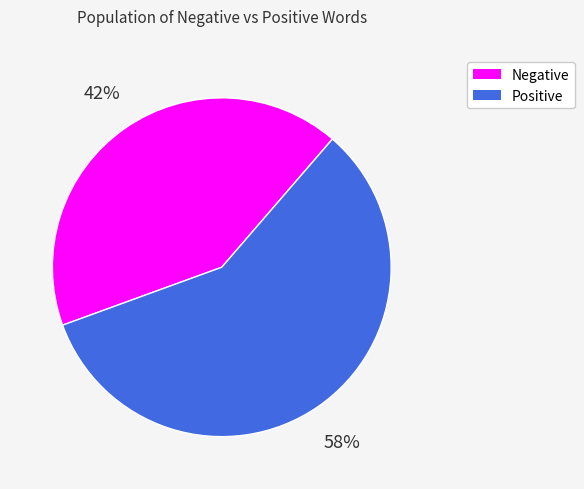

To the nearest percent, what is the average slice percentage?

50%